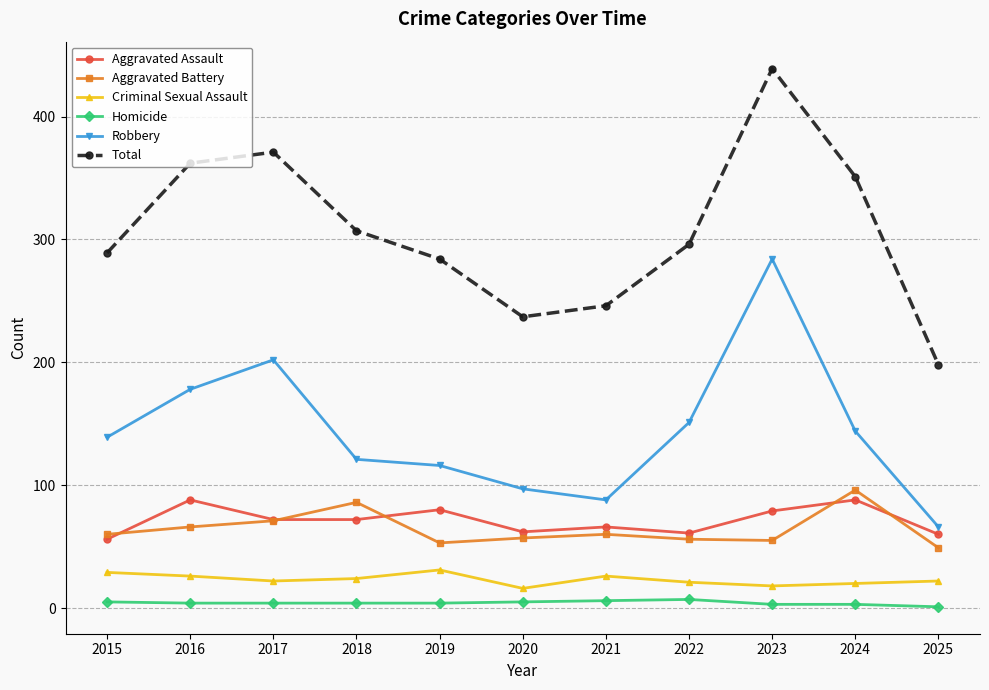

At 2021, list the series in order from largest to smallest.

Total, Robbery, Aggravated Assault, Aggravated Battery, Criminal Sexual Assault, Homicide